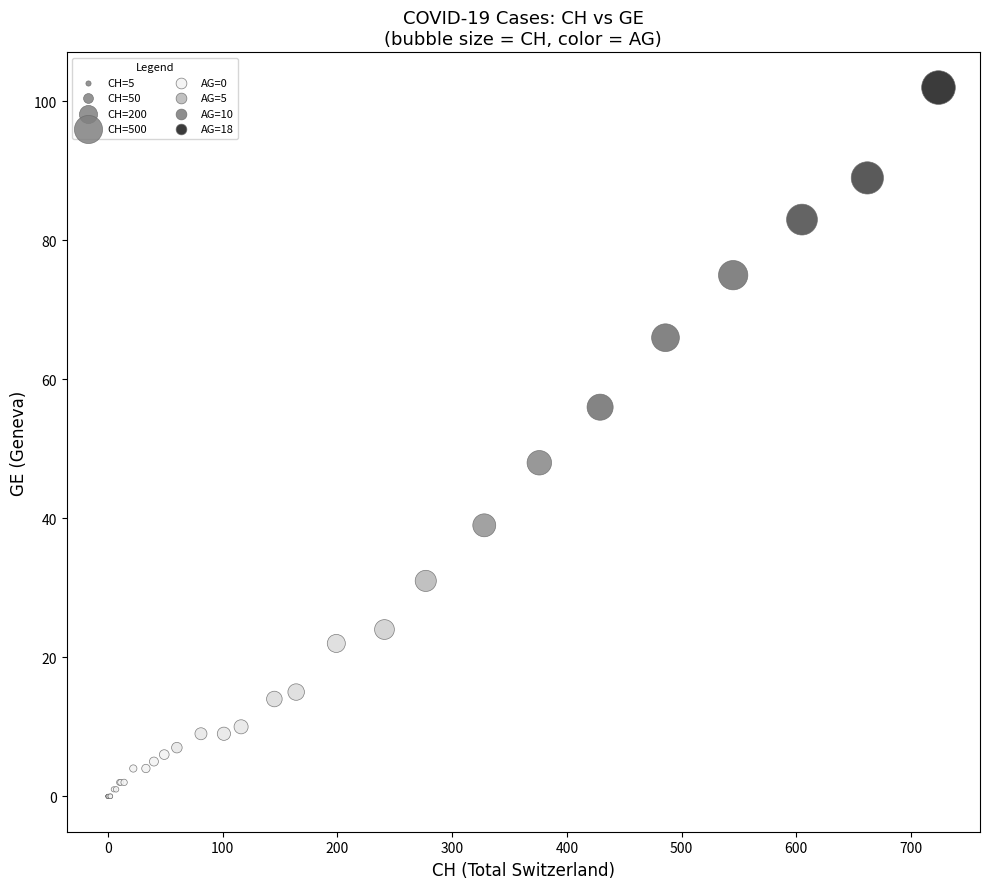

What Y value in the scatter plot is closest to 51?

48